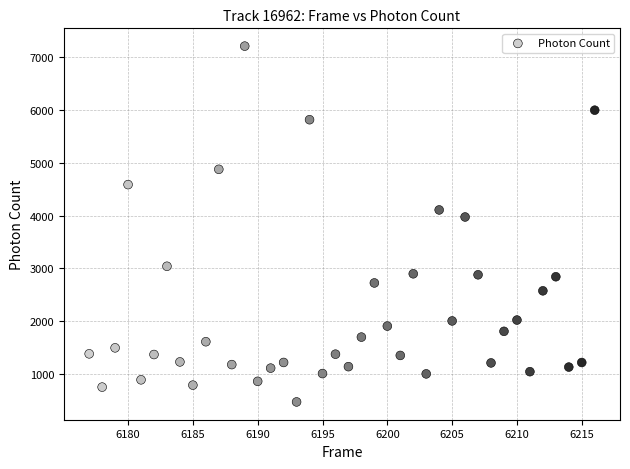

What is the range of Y values (max minus min)?

6733.2